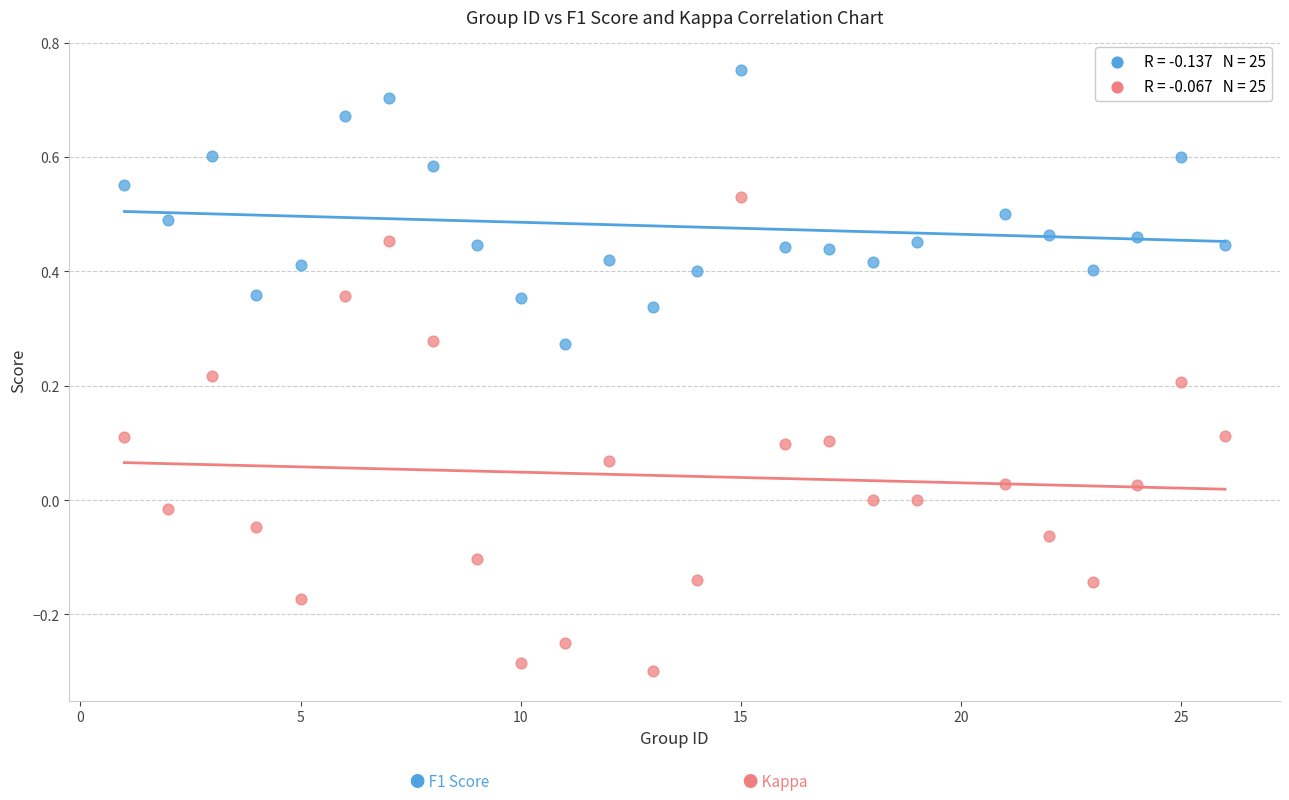

Across all data points, what is the range of X values (max minus min)?

25.0